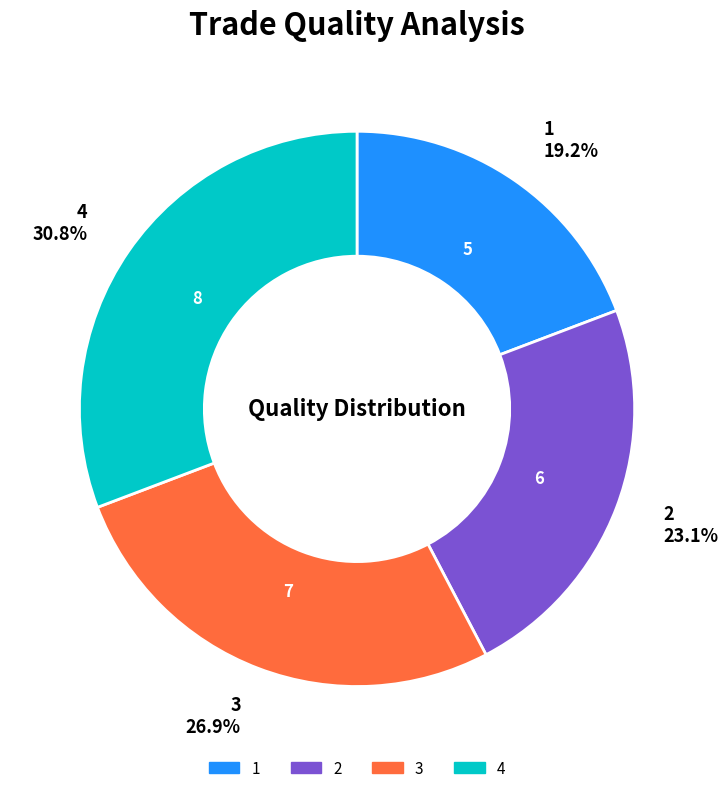

True or false: 3 accounts for 27% of the total.

True